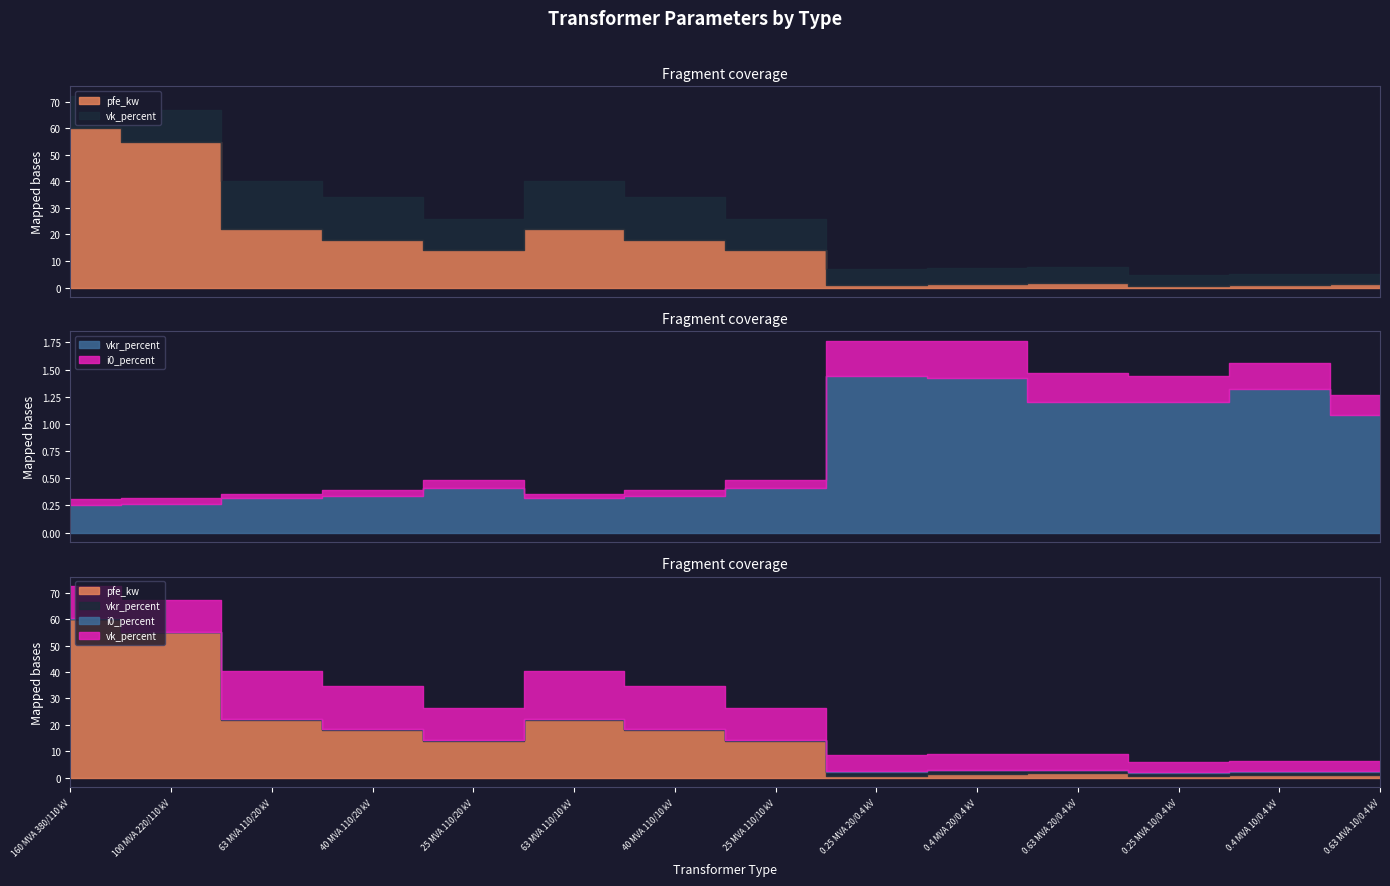

The pfe_kw series shows 0.5 at 0.4 MVA 10/0.4 kV. True or false?

False